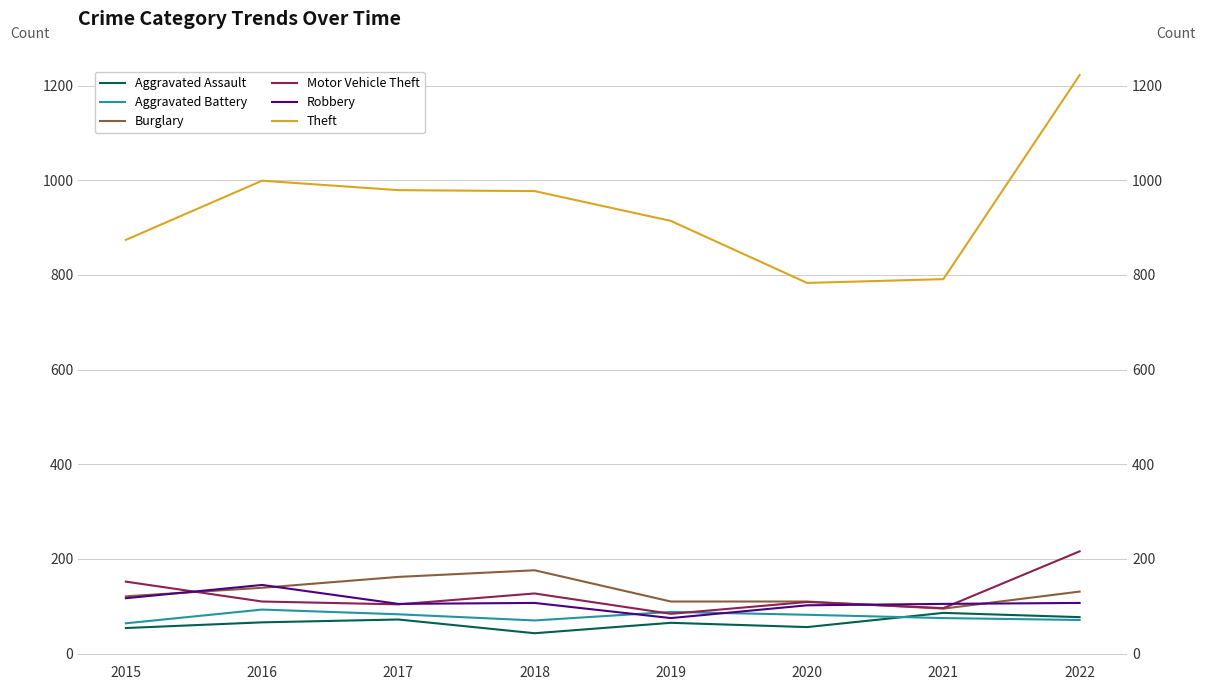

Reading right to left, list all the values displayed in this chart.

Aggravated Assault: 2022=77	2021=86	2020=56	2019=65	2018=43	2017=72	2016=66	2015=54
Aggravated Battery: 2022=71	2021=75	2020=82	2019=88	2018=70	2017=83	2016=93	2015=64
Burglary: 2022=131	2021=95	2020=110	2019=110	2018=176	2017=162	2016=139	2015=121
Motor Vehicle Theft: 2022=216	2021=96	2020=109	2019=84	2018=127	2017=104	2016=110	2015=152
Robbery: 2022=107	2021=105	2020=102	2019=75	2018=107	2017=105	2016=145	2015=117
Theft: 2022=1222	2021=791	2020=783	2019=914	2018=977	2017=979	2016=999	2015=874